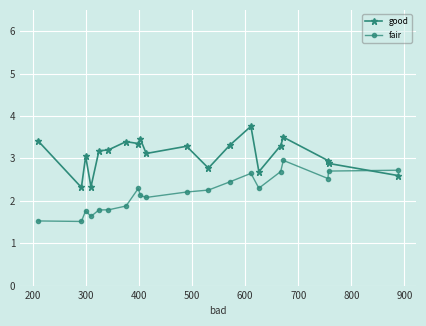

How many lines are shown in the chart?

2